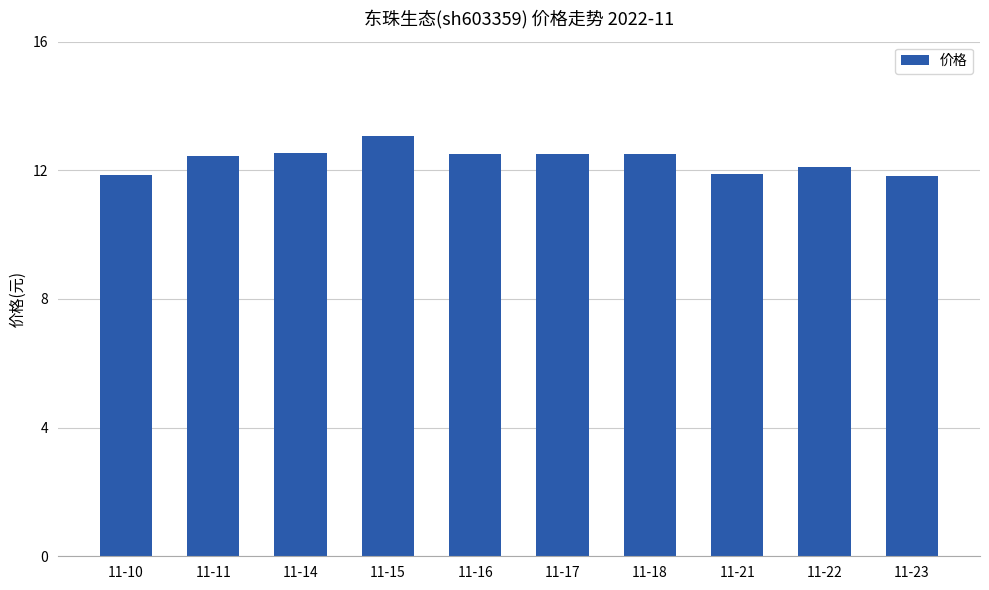

True or false: the data shows 12.5 at 11-18.

True